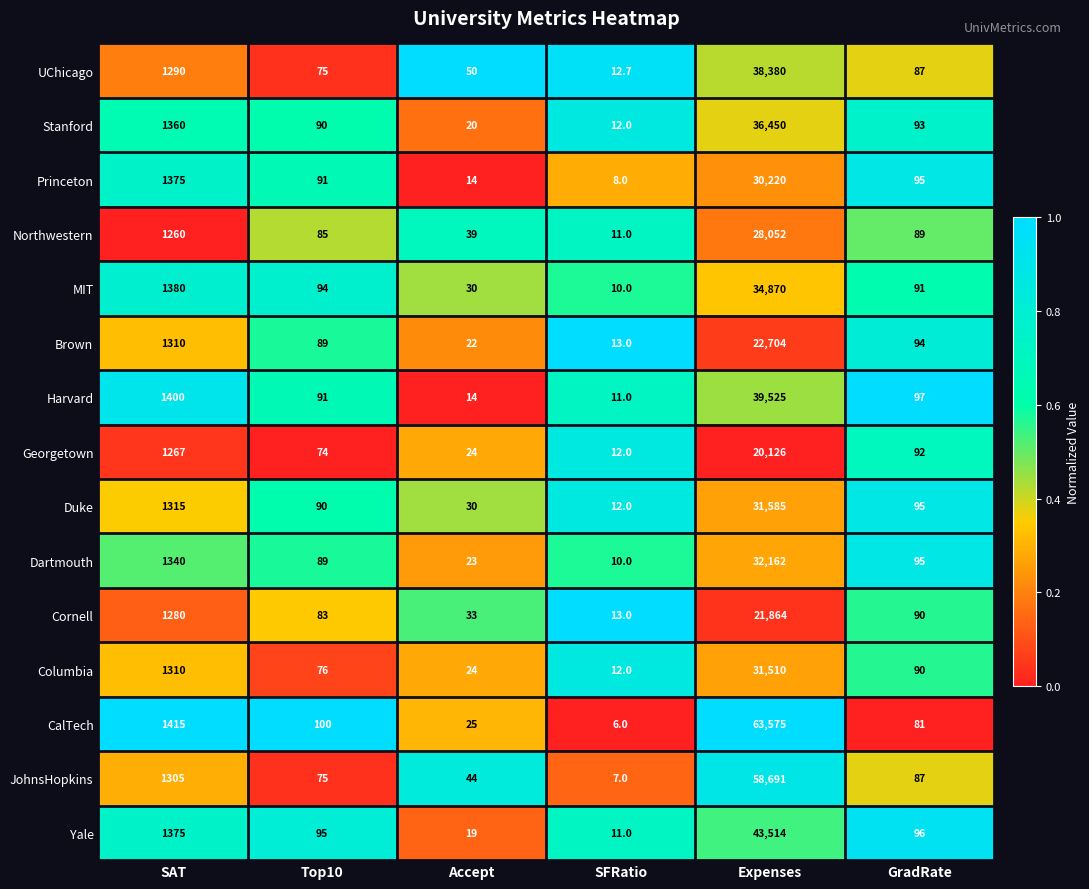

The value of JohnsHopkins at SAT is 1909.6. True or false?

False